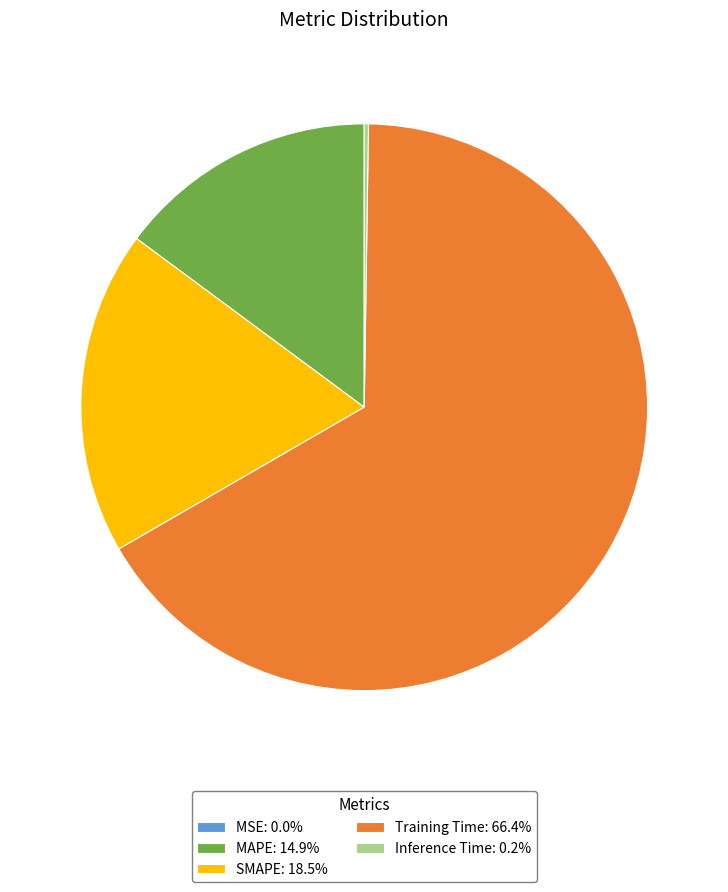

Does Training Time: 66.4% represent more than half of the total?

Yes